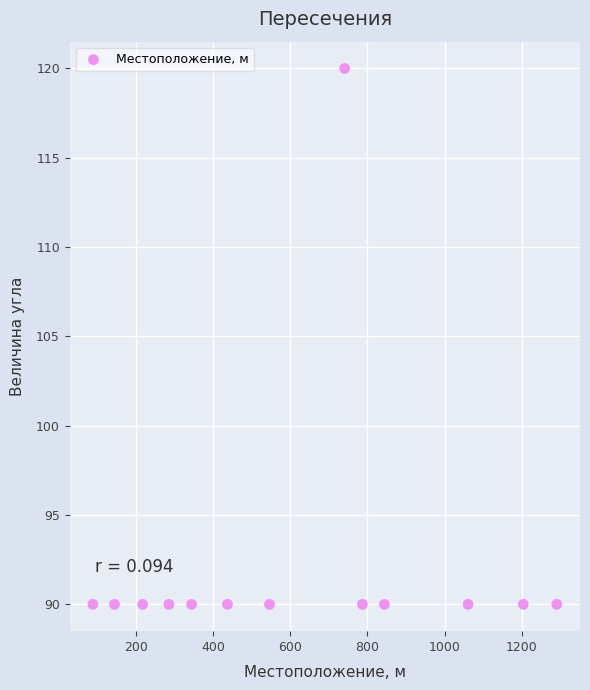

What is the range of X values (max minus min)?

1203